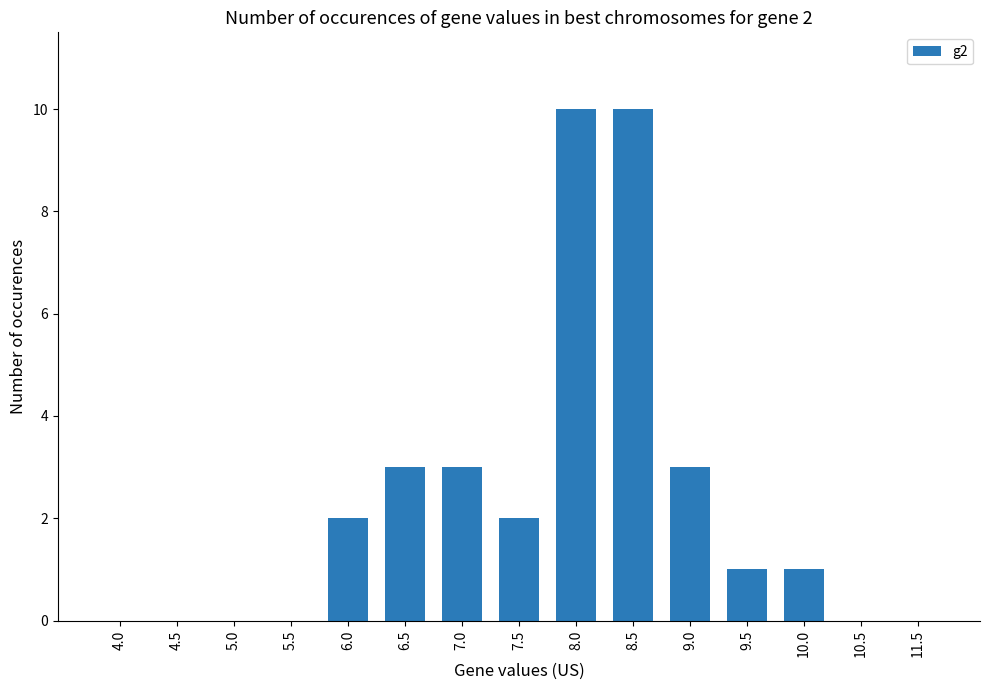

What is the greatest value displayed?

10